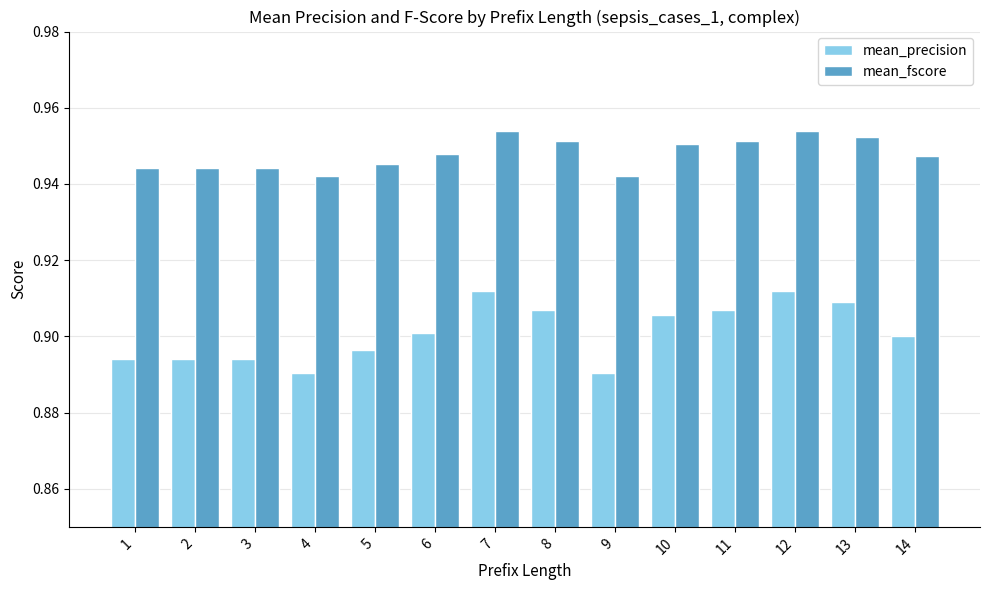

How many mean_precision values are between 0 and 1?

14